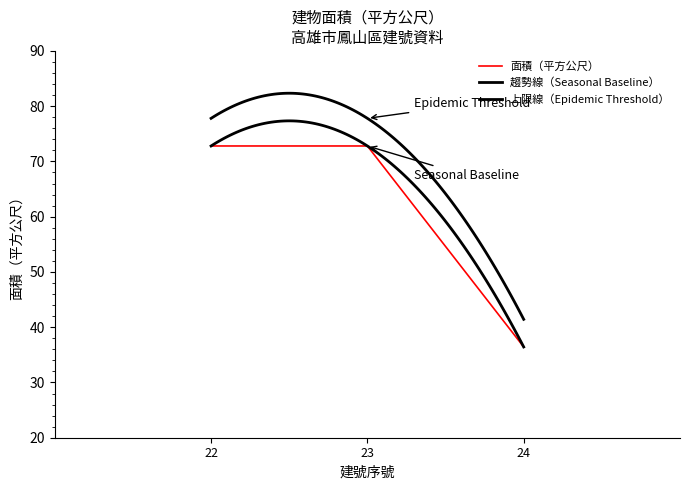

What is the smallest value displayed?

36.4